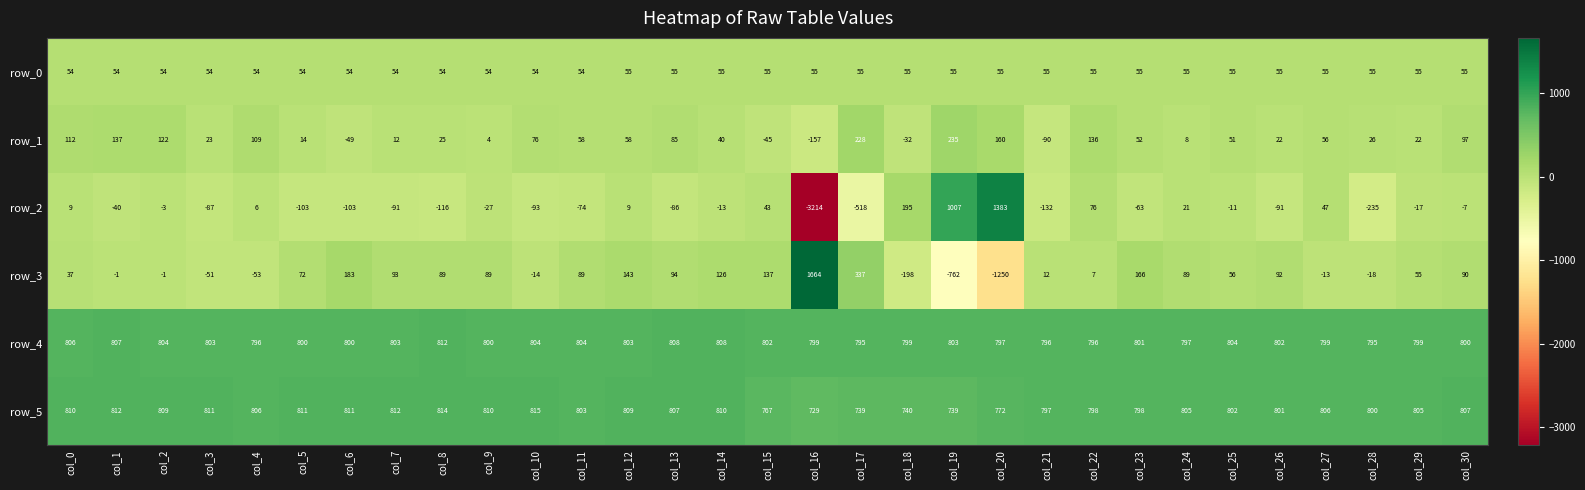

How many data points in row_4 are less than 801?

15